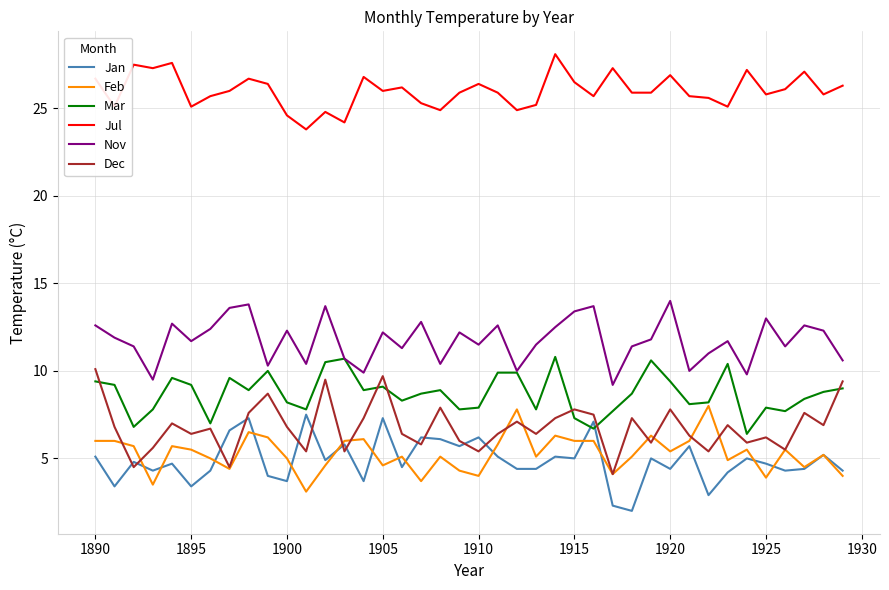

Which series has the largest range (max minus min)?

Dec